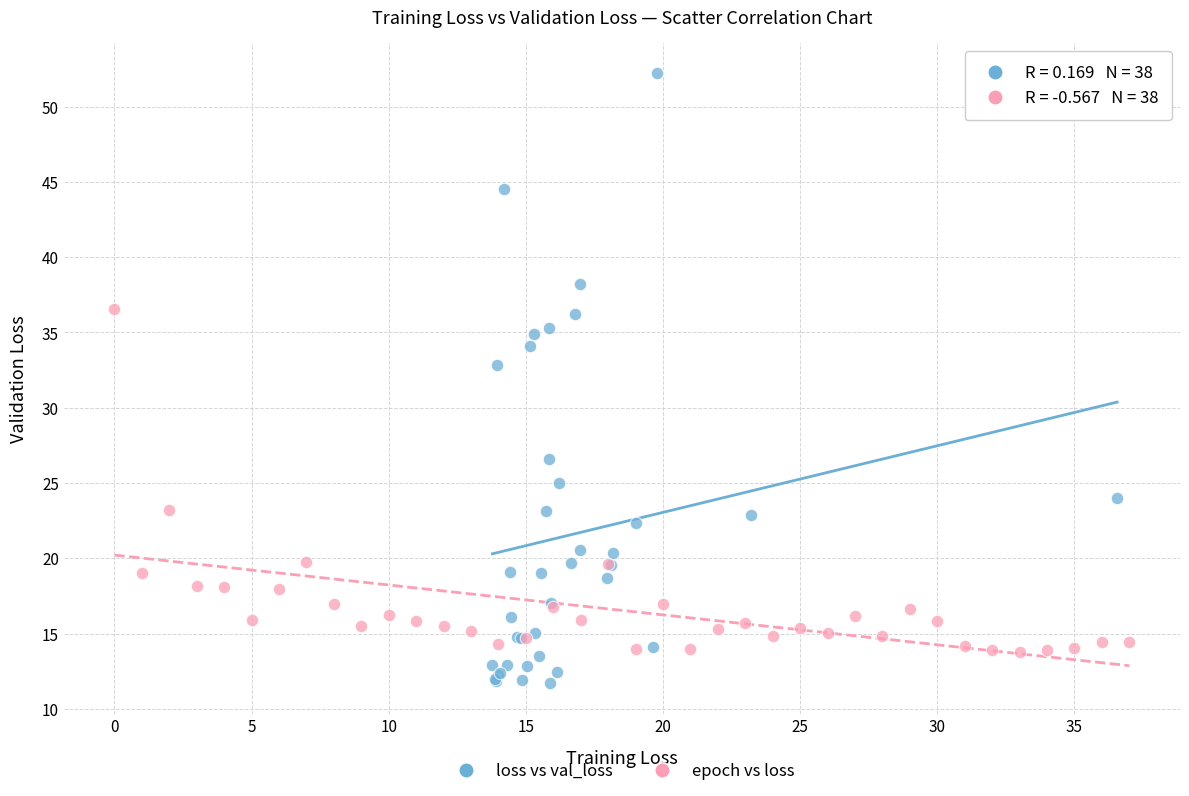

What are all the series names shown in the legend?

loss vs val_loss, epoch vs loss